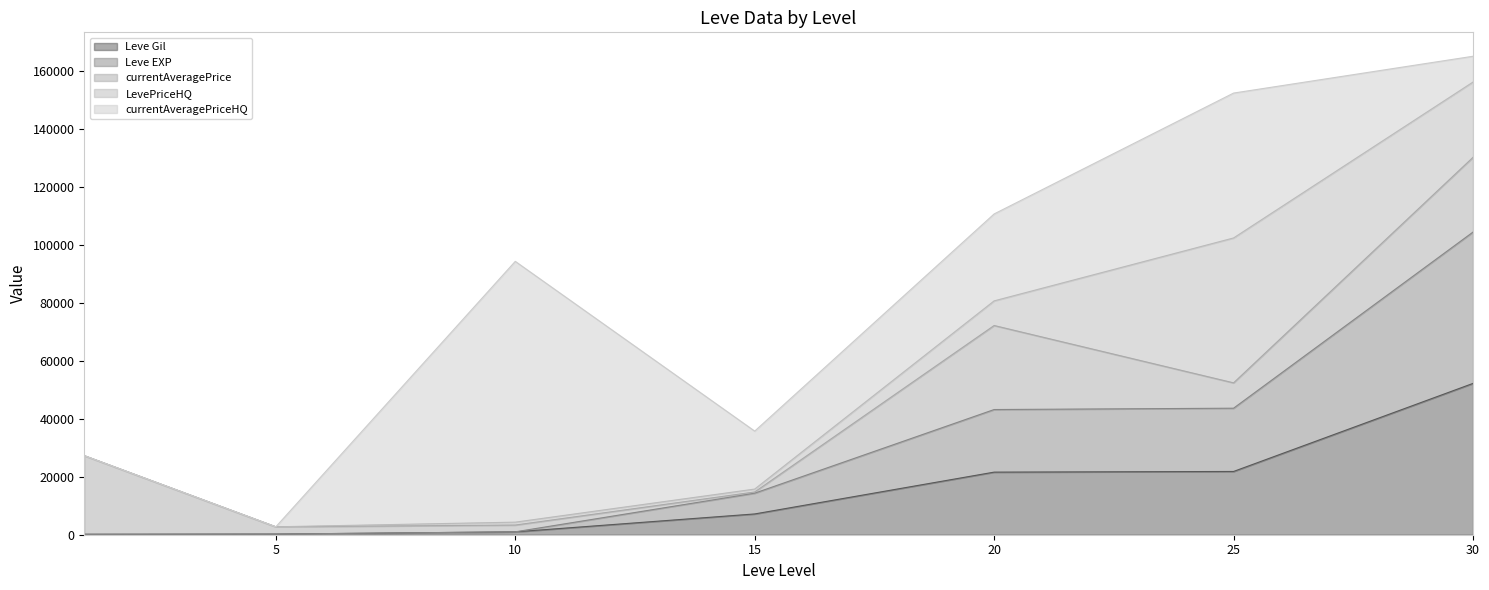

Does the chart display data point markers on the line(s)?

No